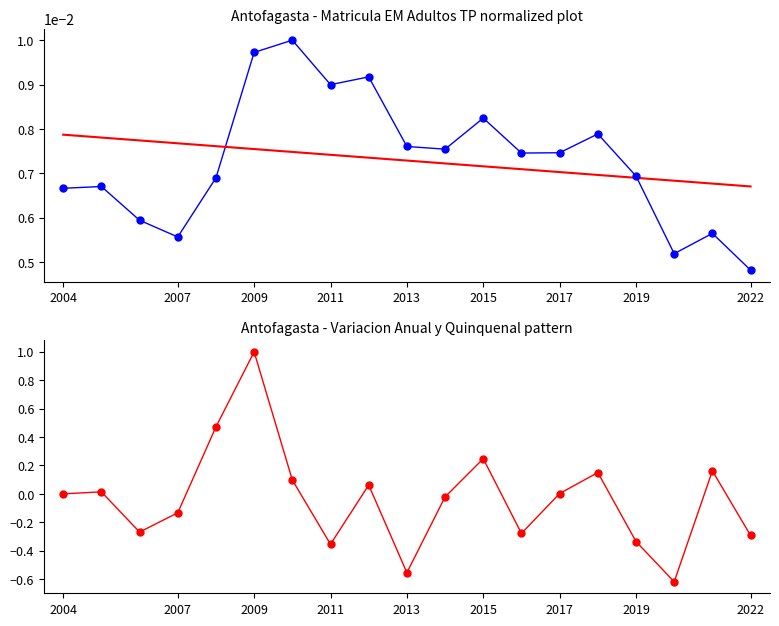

Which series has the largest Y range (max minus min)?

Var Anual Matricula EM Adultos TP